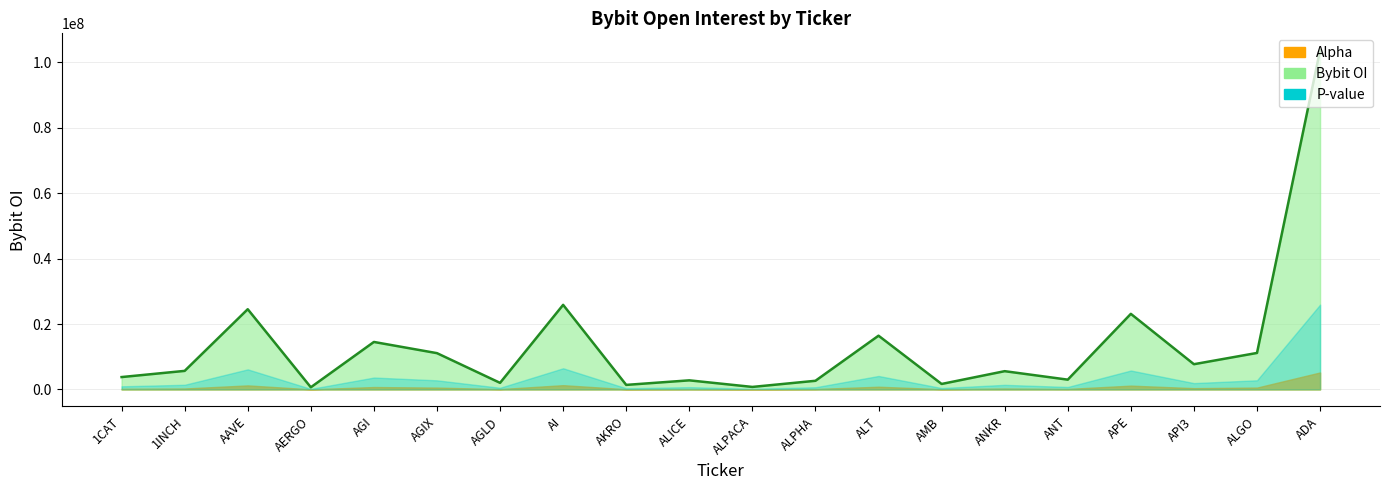

True or false: the data shows 3773500 at 1CAT.

True